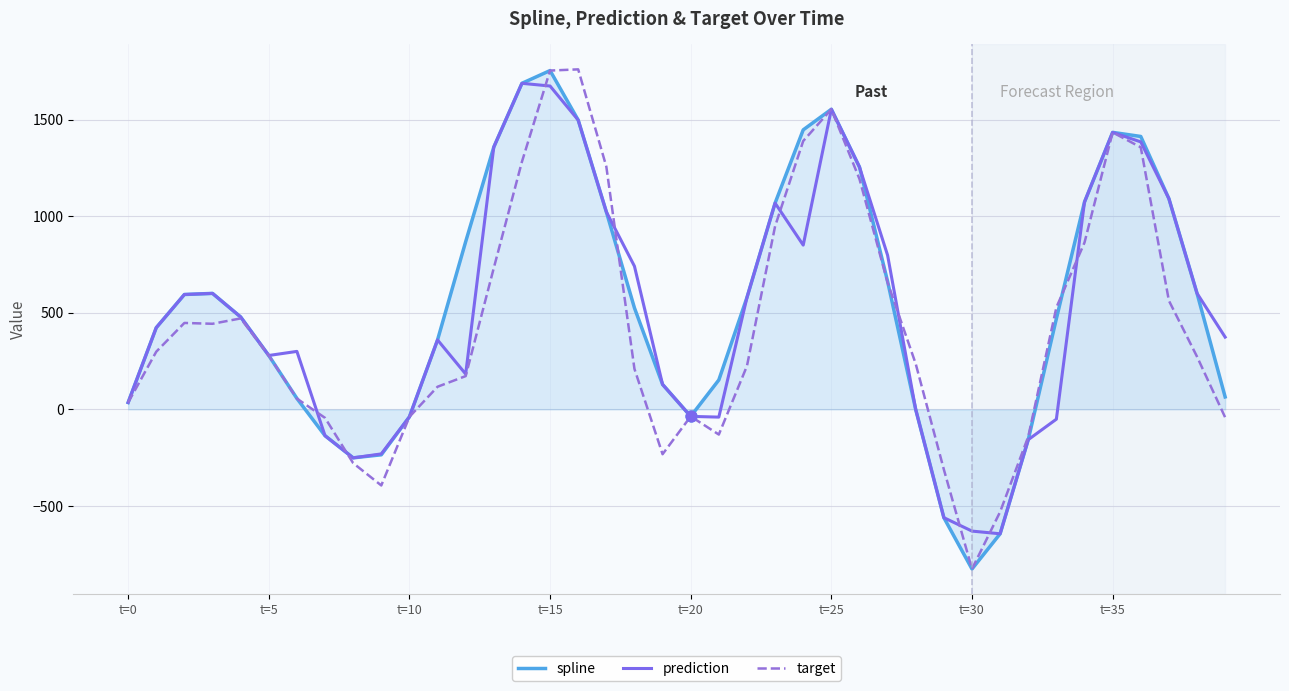

Which series has the largest total across all categories?

spline